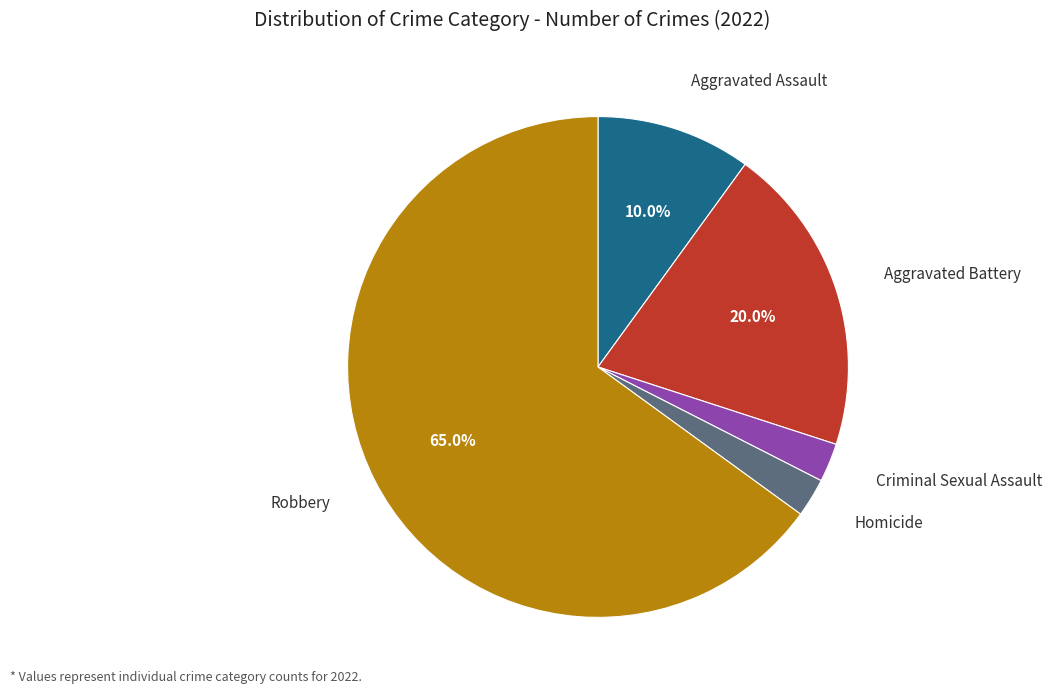

Which category accounts for the majority?

Robbery